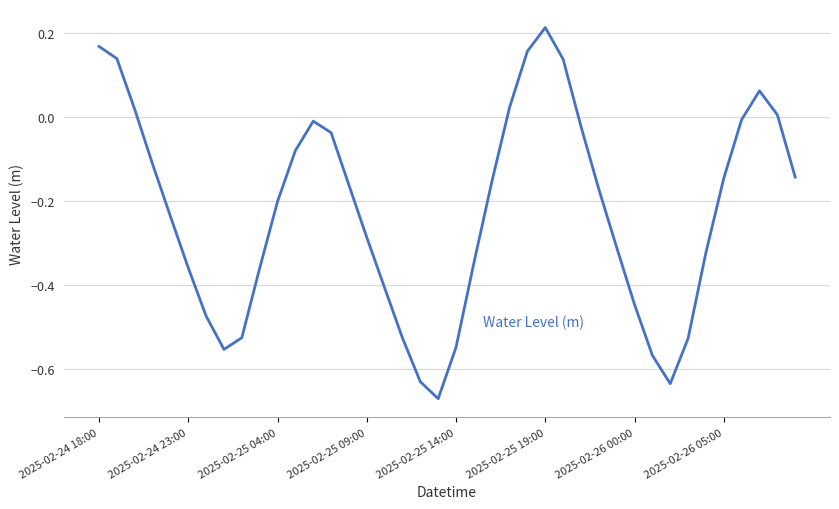

What is the difference between the maximum and minimum values?

0.9